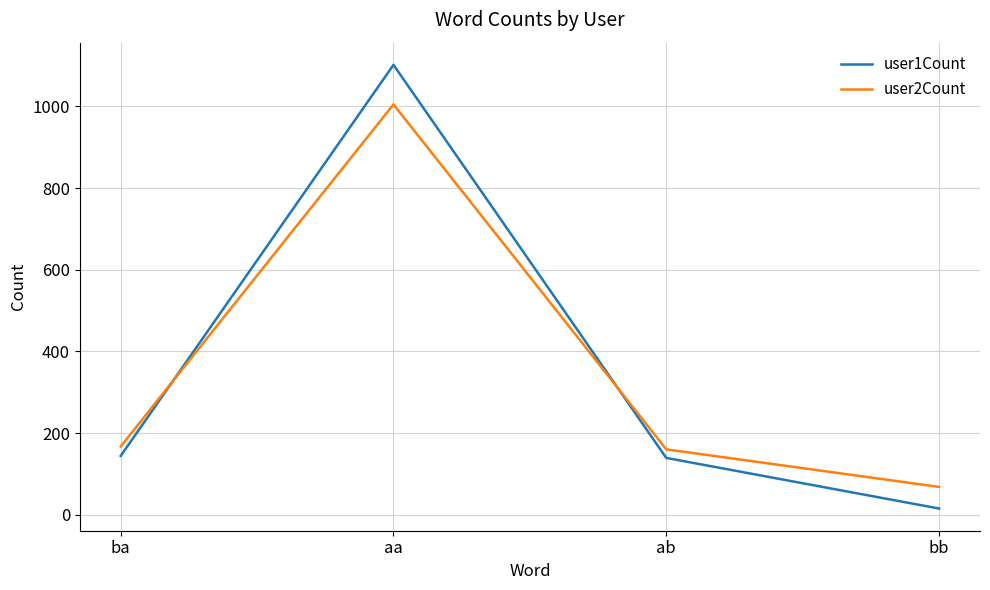

How many intersections are there between user1Count and user2Count?

2